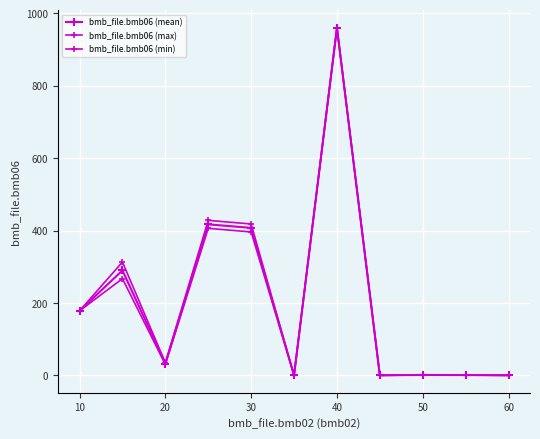

True or false: bmb_file.bmb06 (min) and bmb_file.bmb06 (max) cross at least once.

False